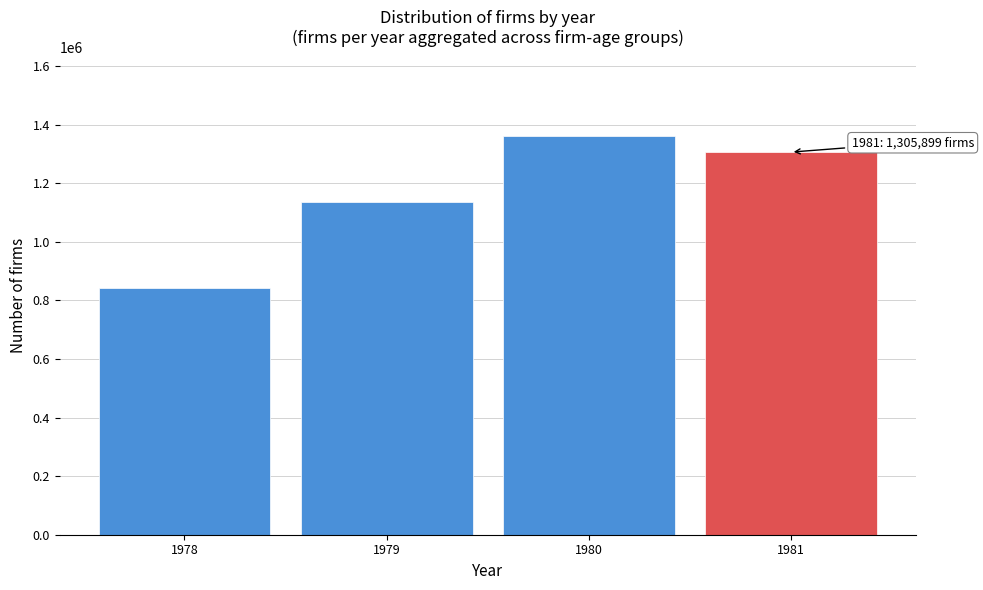

Reading right to left, what are all the values shown in this chart?

1981=1305899	1980=1359442	1979=1135861	1978=841673